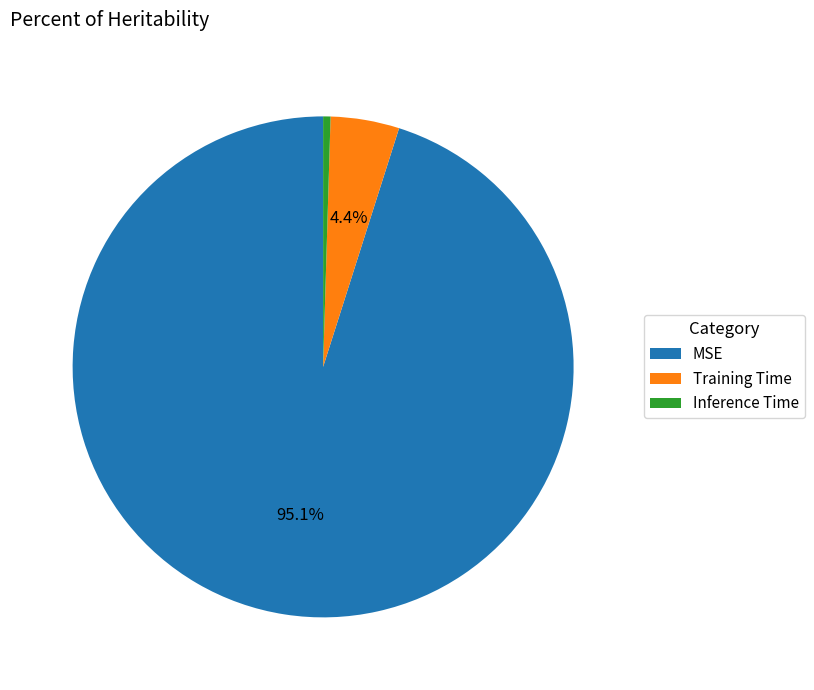

What is the smallest slice in the pie chart?

Inference Time